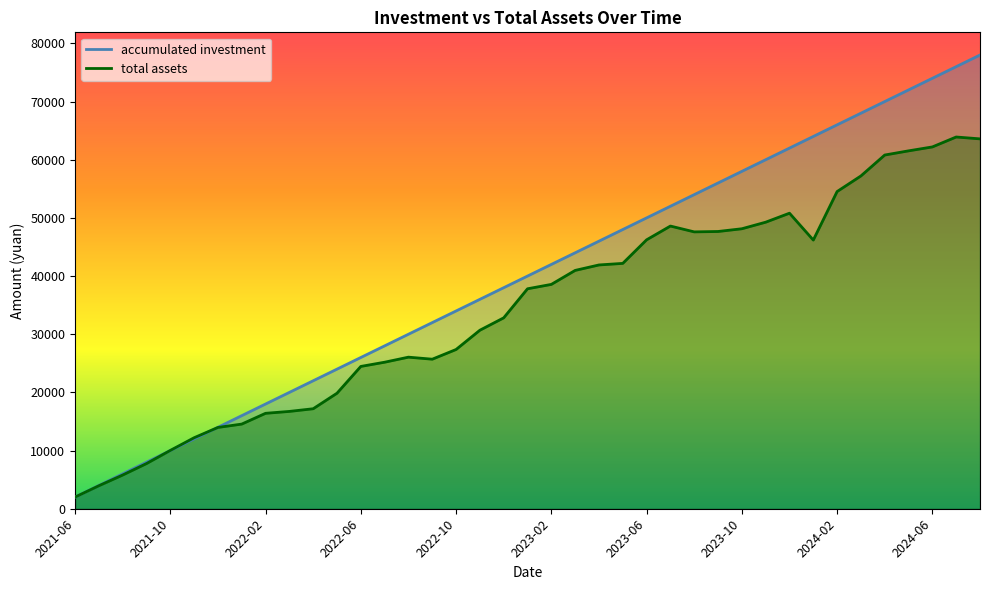

At which label does total assets reach its peak?

2024-07